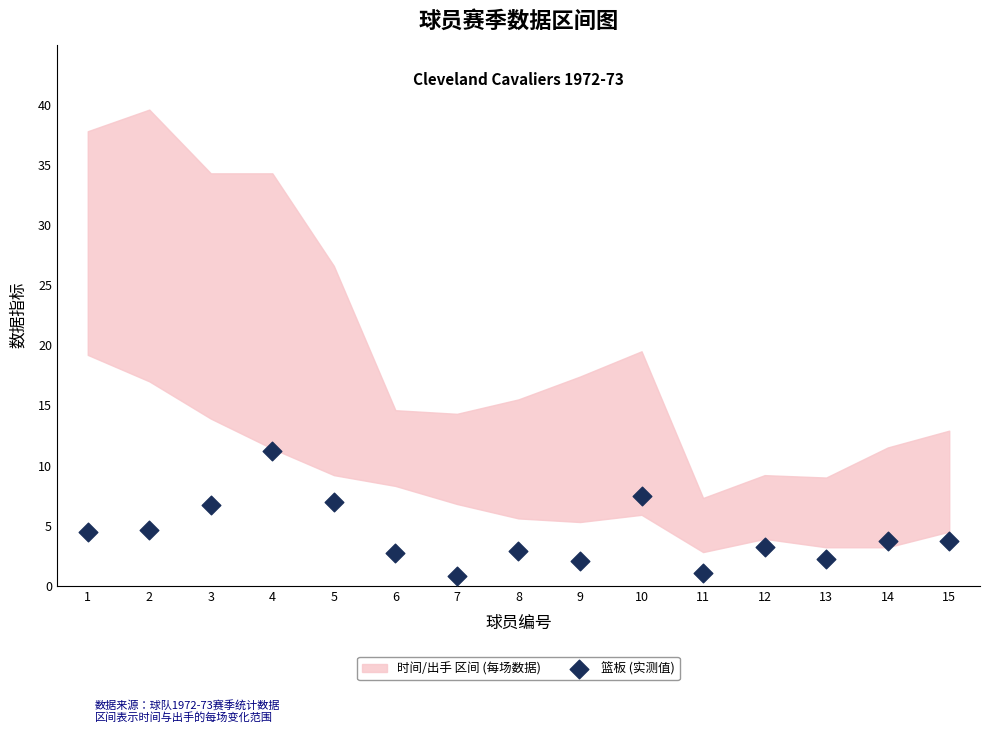

What is the range of Y values (max minus min)?

10.4